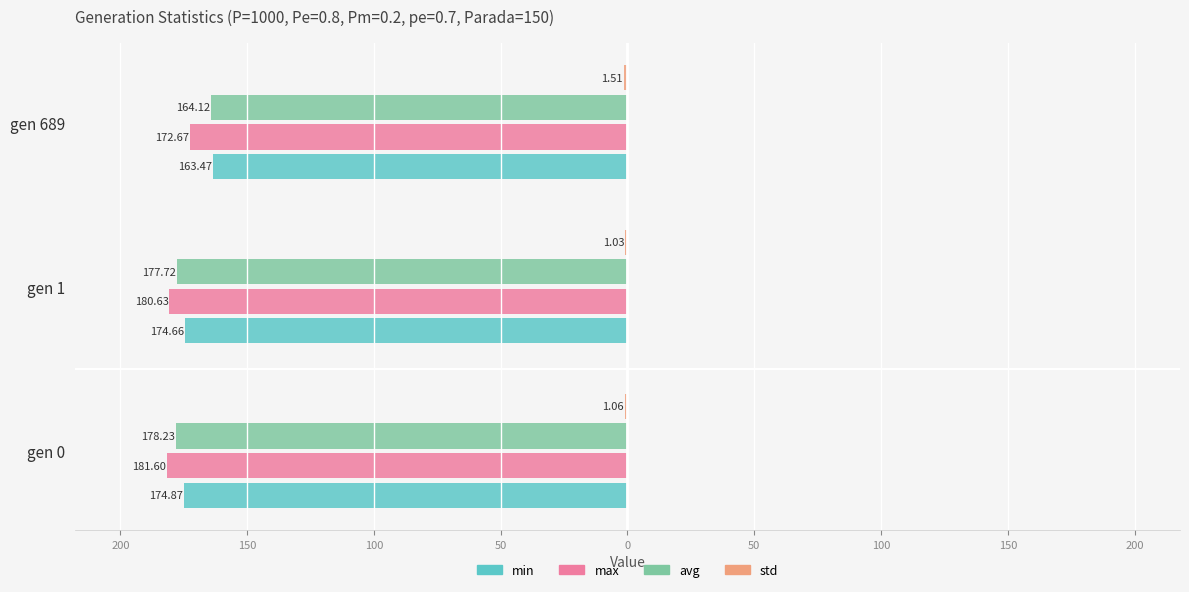

What is the value of the max bar at the 3rd from the left?

-172.7